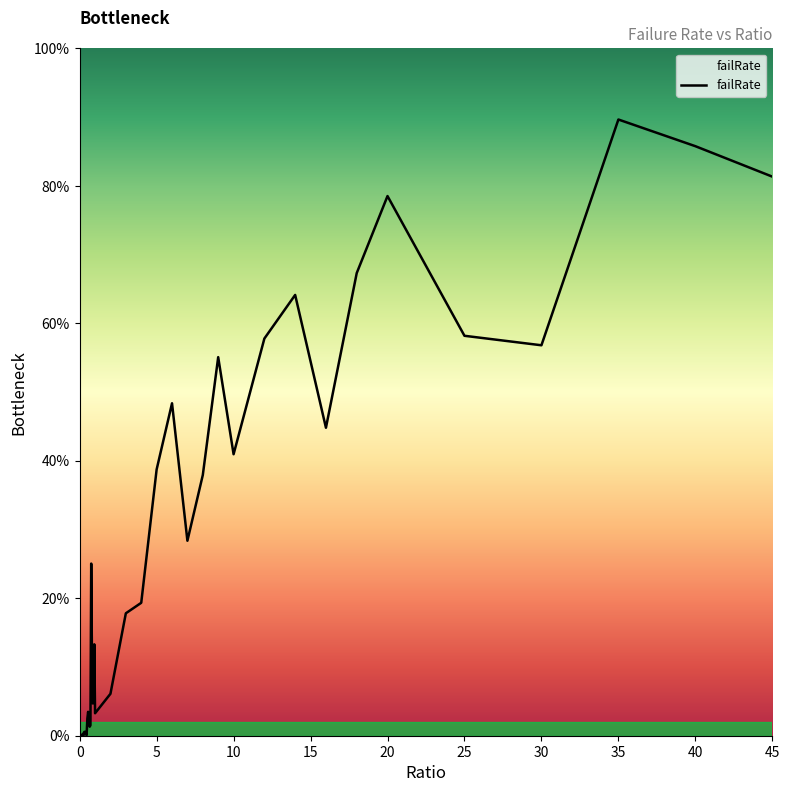

Is this an area chart (filled region under the line)?

Yes